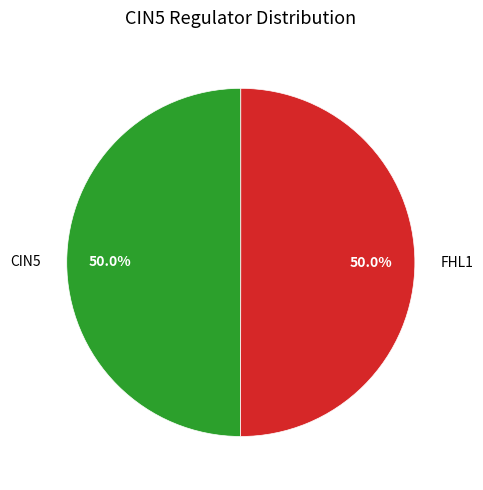

Approximately how many times larger is the value at CIN5 compared to FHL1?

1.0